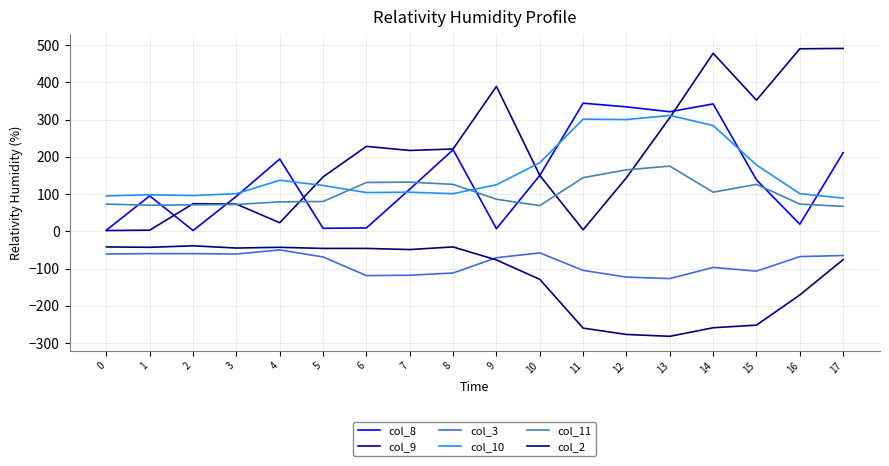

Which series ends up on top after the final intersection of col_8 and col_9?

col_9